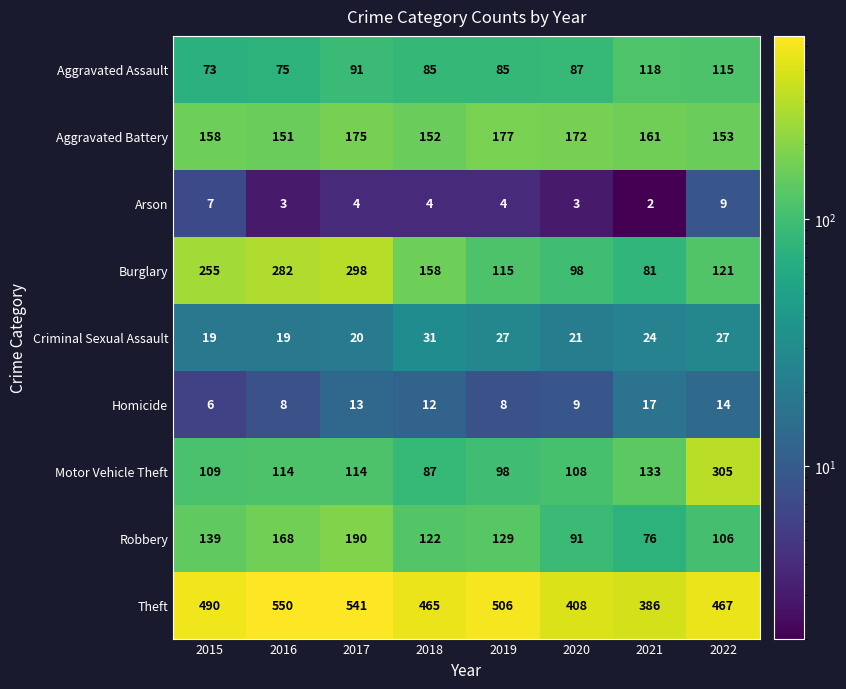

Is it true that Aggravated Battery equals 151 at 2016?

True